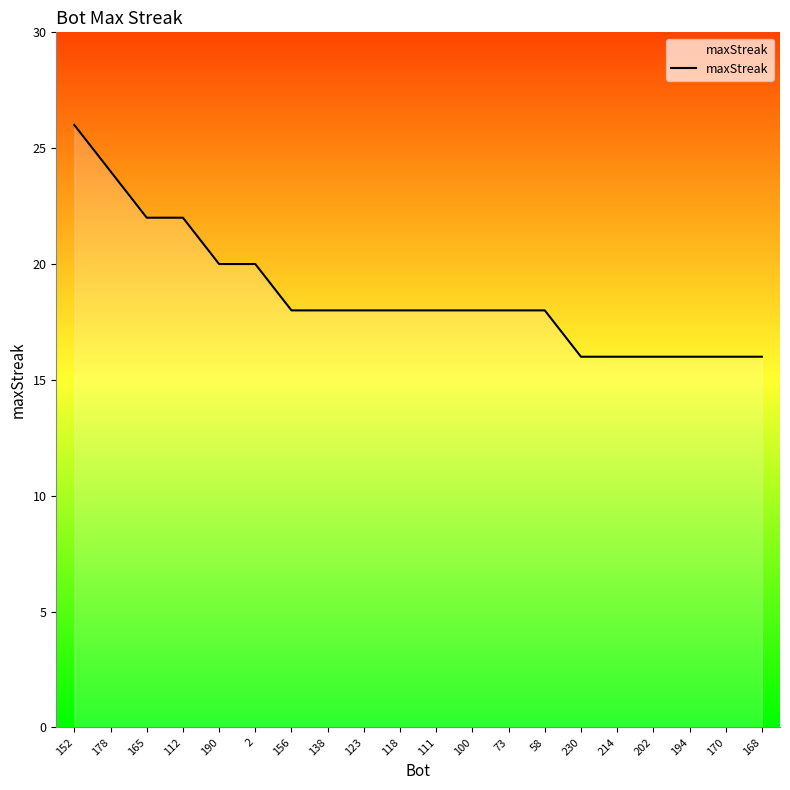

What is the change in value from 178 to 170?

-8